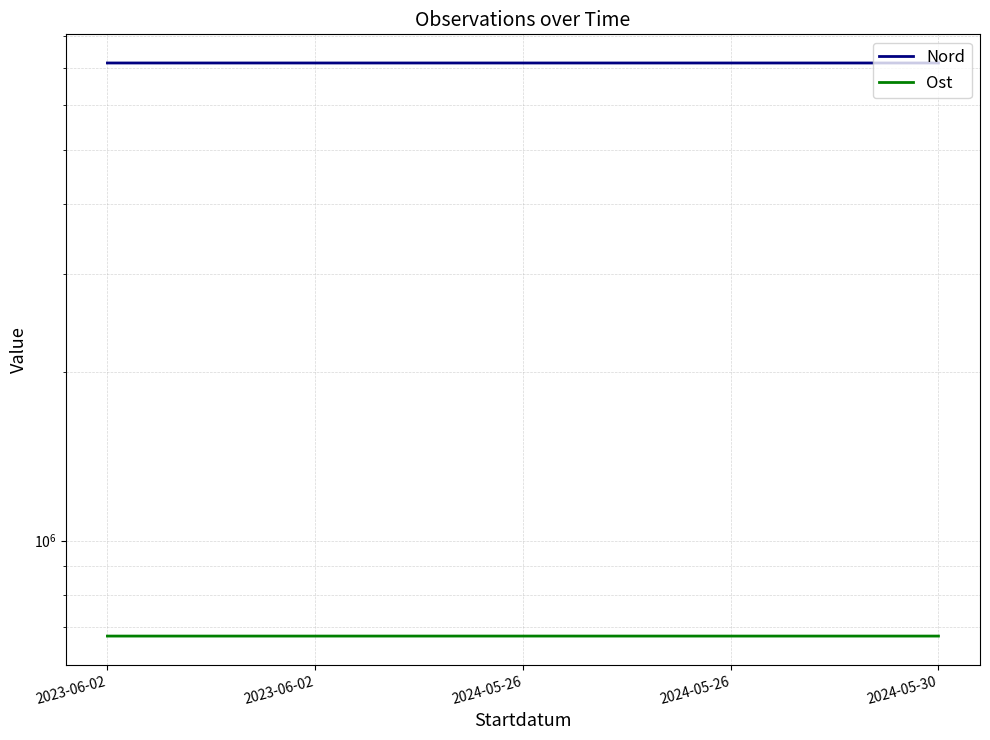

Count the number of categories in the chart.

5